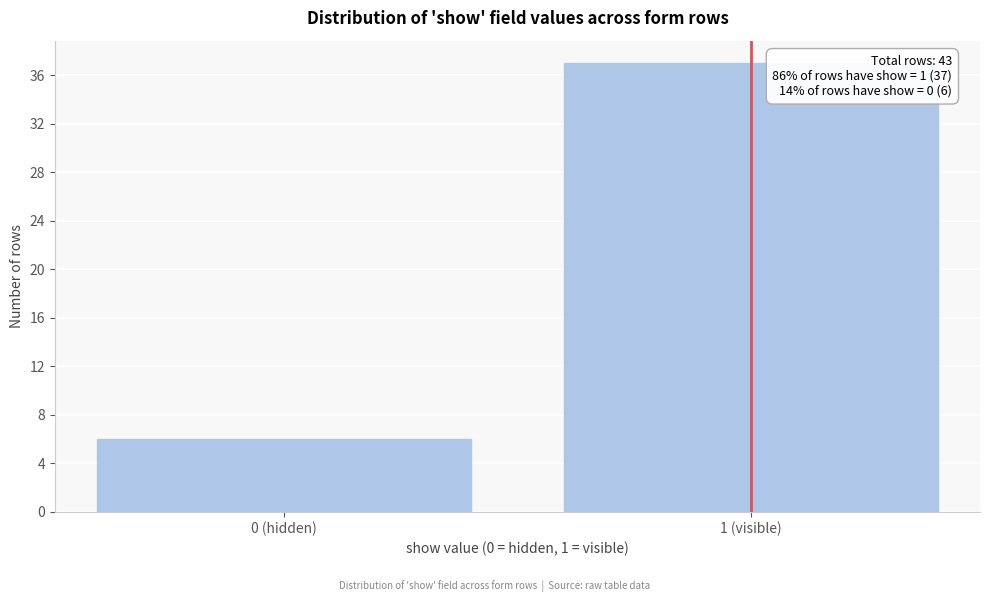

Reading left to right, list all the values displayed in this chart.

0 (hidden)=6	1 (visible)=37